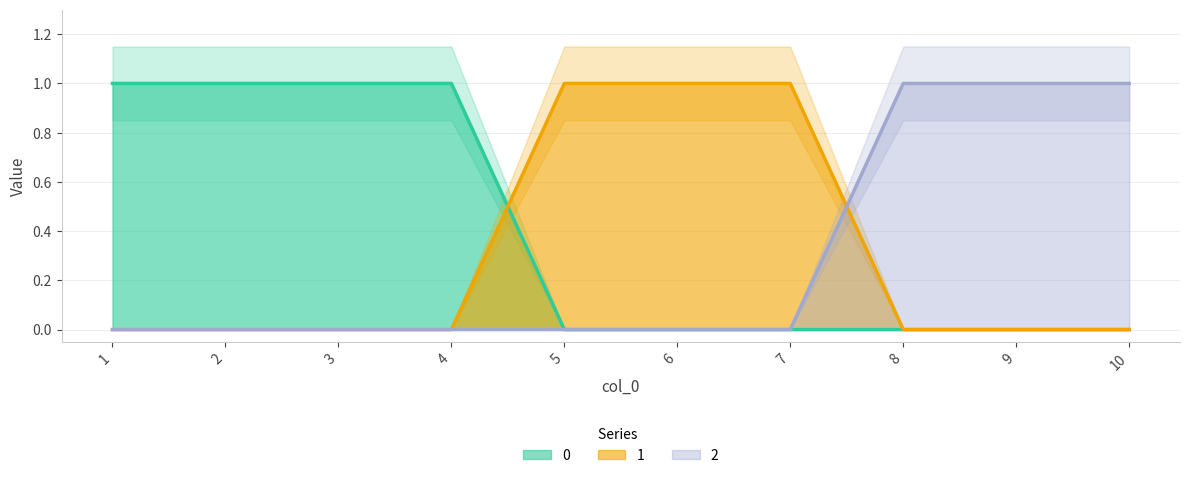

What is the difference between the maximum and minimum values in the 1 series?

1